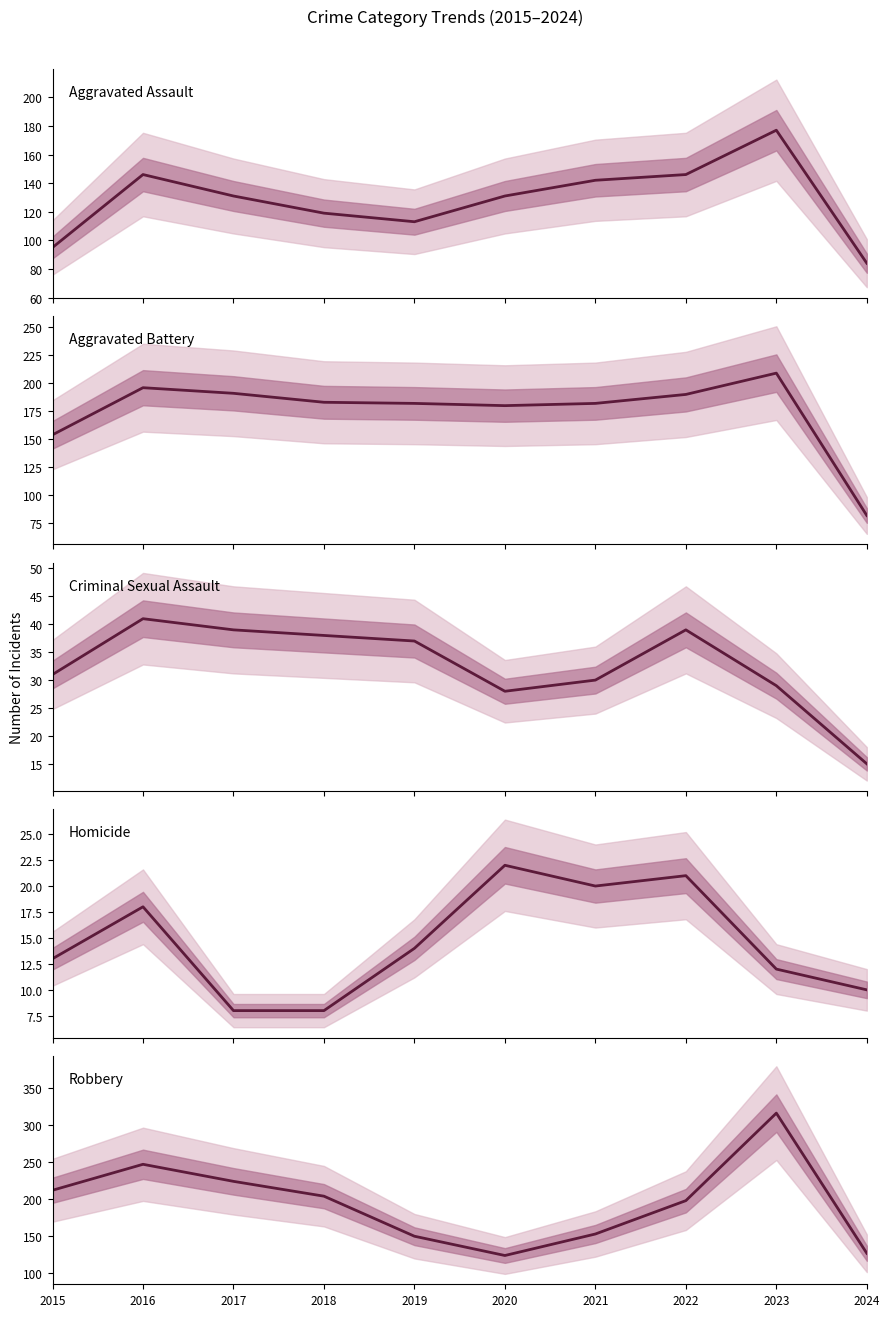

Is it true that Robbery equals 163 at 2020?

False